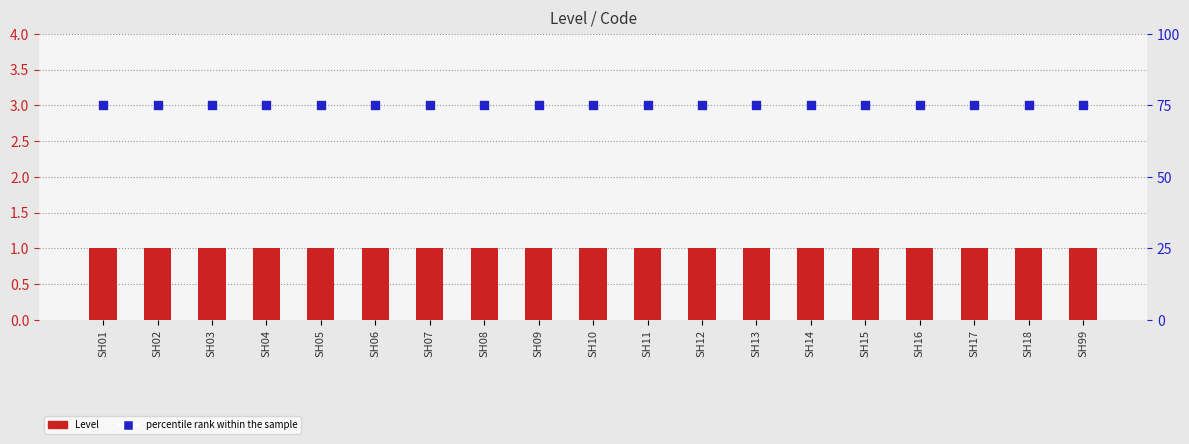

At which category is the sum across all series the highest?

SH01